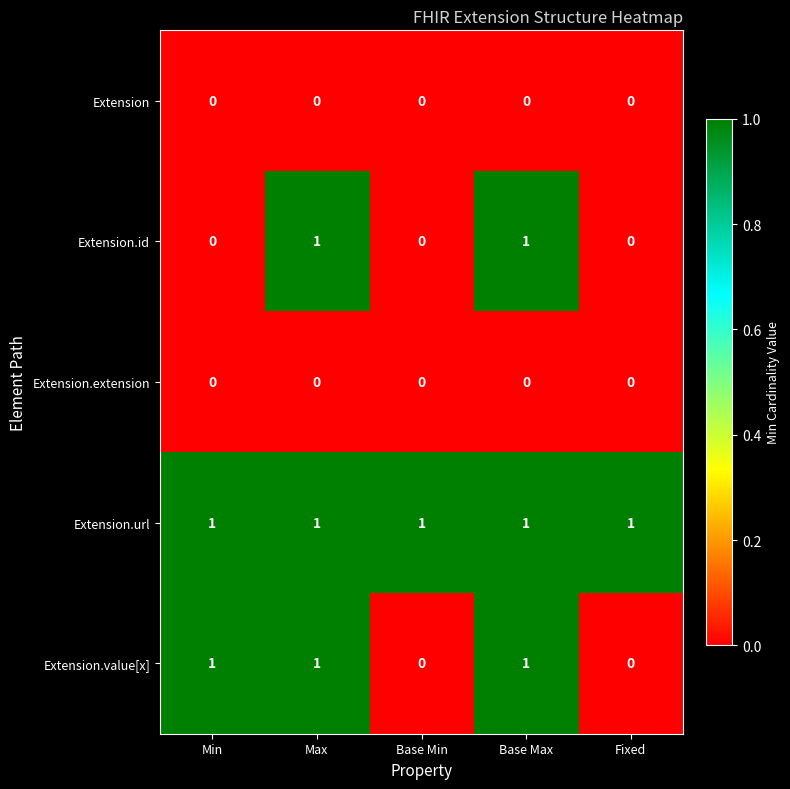

How many Extension.value[x] values are between 0 and 1?

5